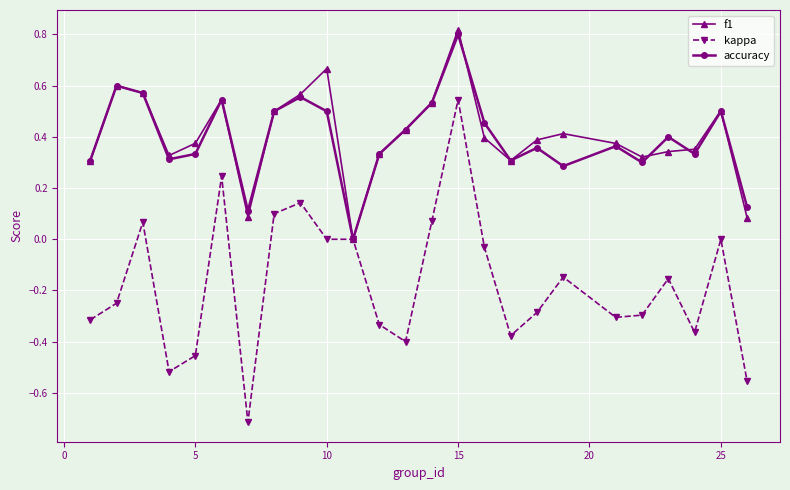

What is the smallest value displayed?

-0.7